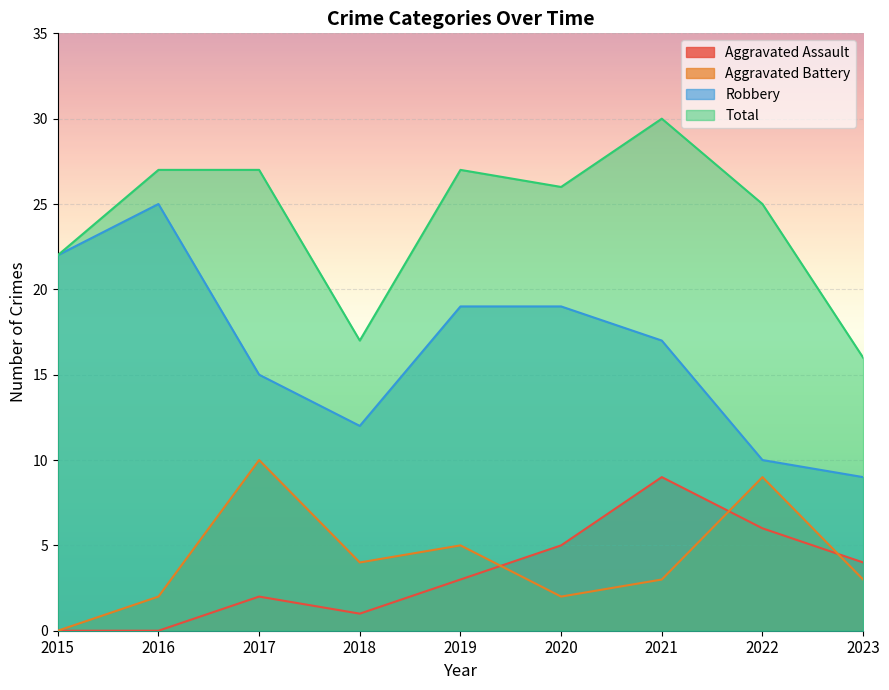

What is the value of the Aggravated Assault point at the 5th from the left?

3